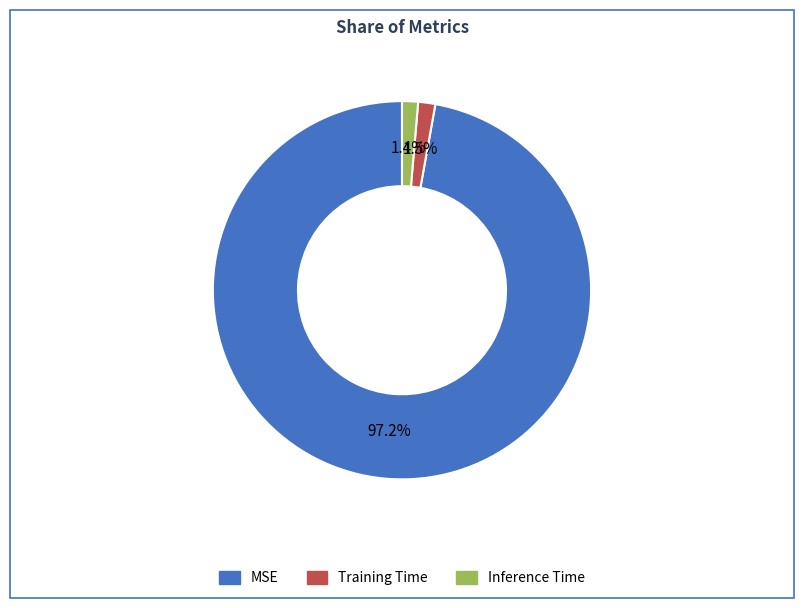

Which slice is the largest?

MSE